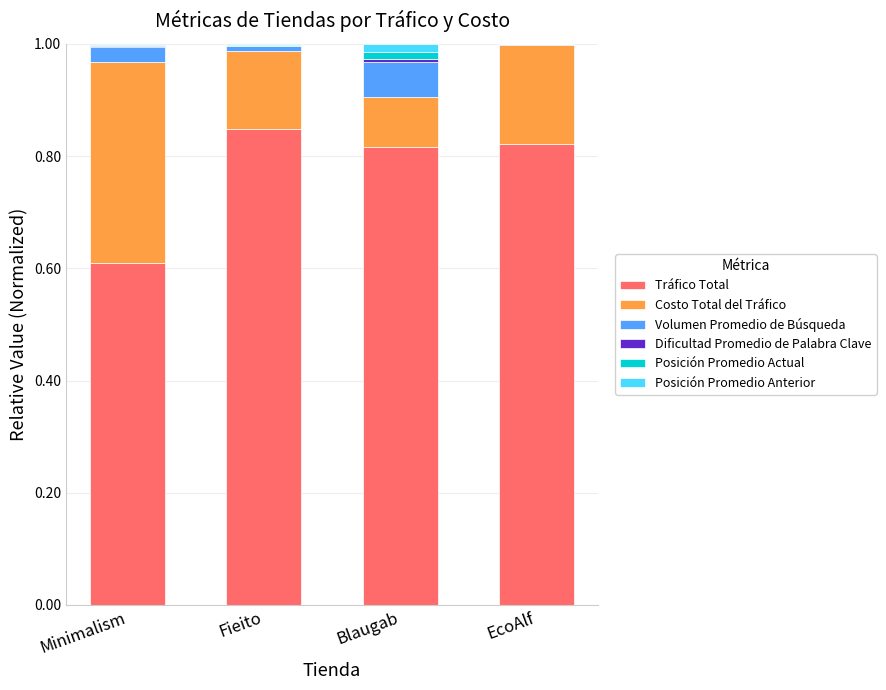

Is it true that Tráfico Total equals 1.3 at EcoAlf?

False